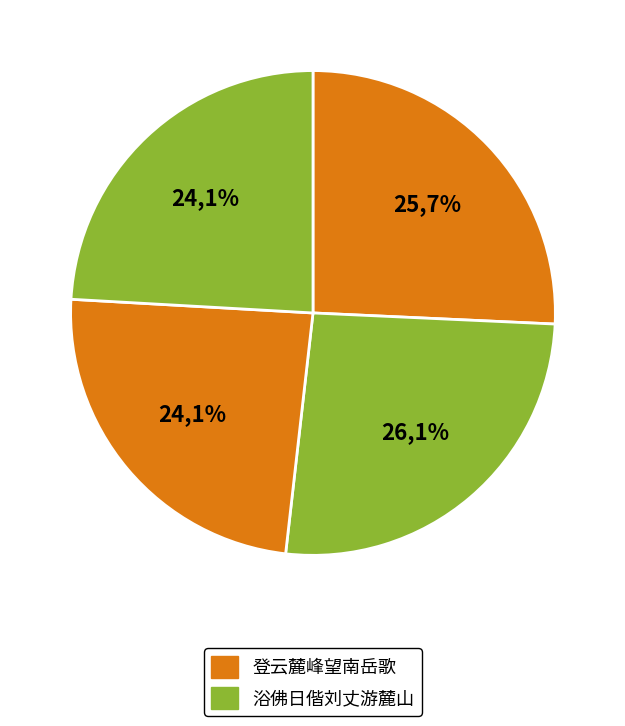

Is the sum of 浴佛日偕刘丈希陶陈观察游麓山宿万寿寺诘朝晴霁登云麓宫小饮而作 其一 and 浴佛日偕刘丈希陶陈观察游麓山宿万寿寺诘朝晴霁登云麓宫小饮而作 greater than half?

Yes